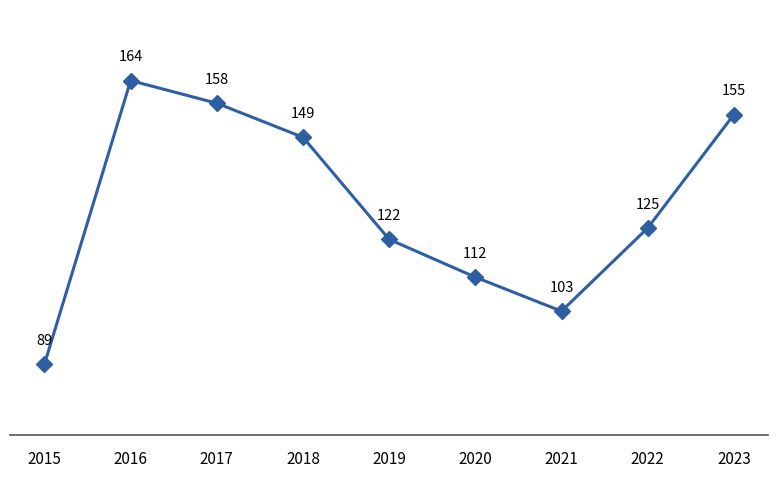

Which label corresponds to the smallest value in the chart?

2015